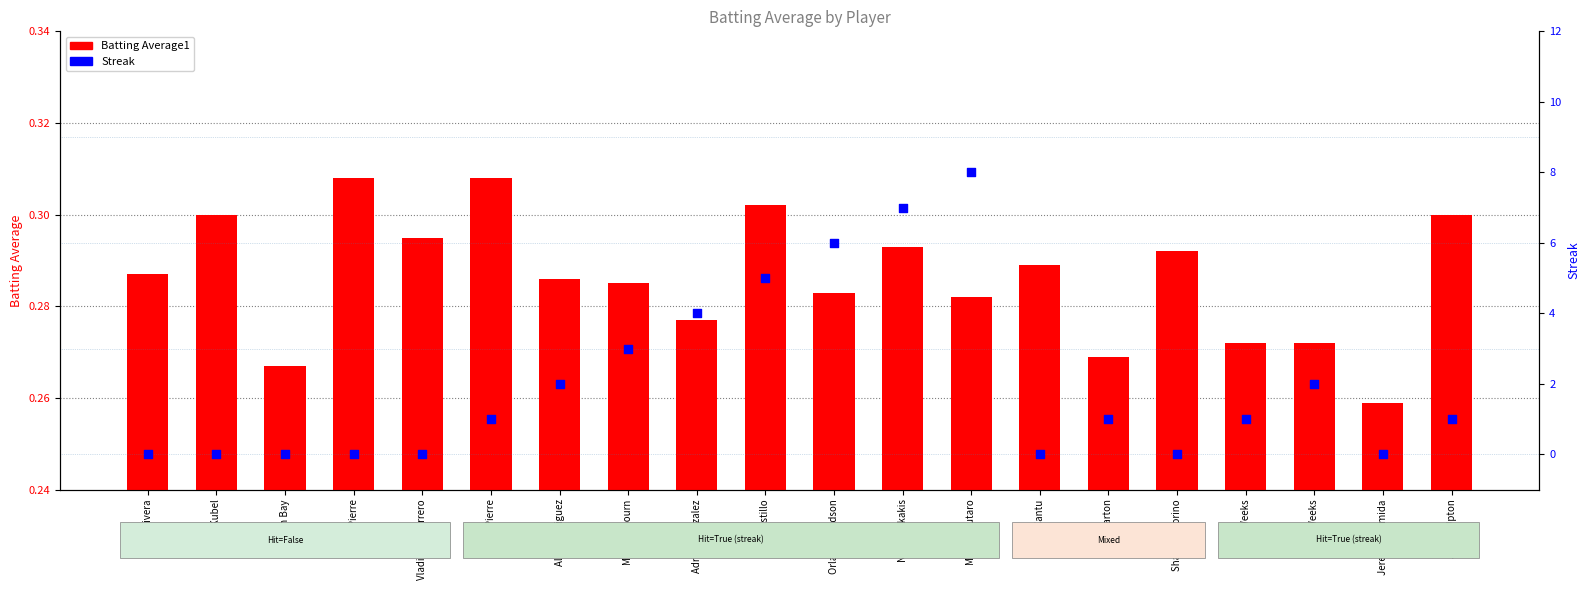

What are all the series names shown in the legend?

Batting Average1, Streak